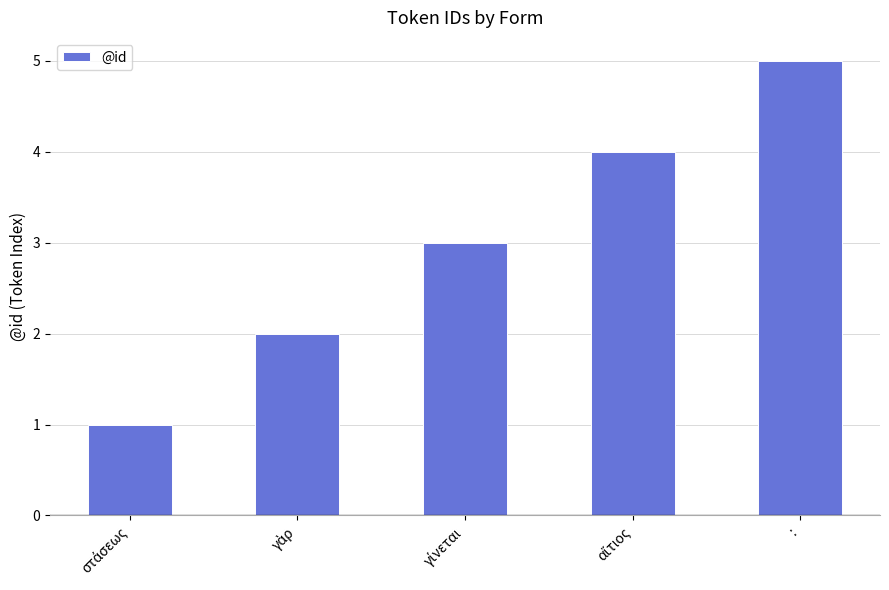

Read the value at :.

5